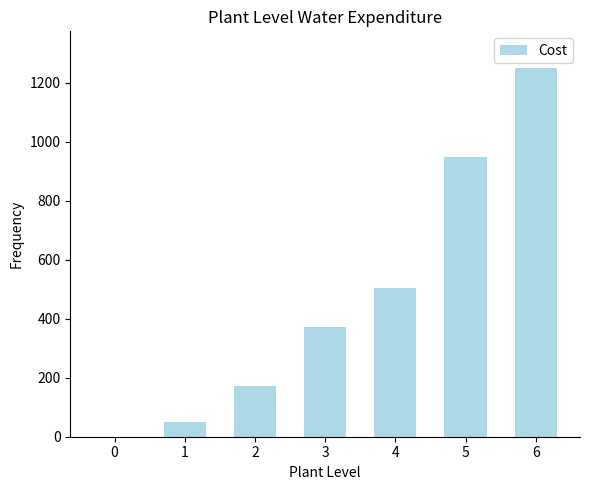

What is the sum of all values?

3297